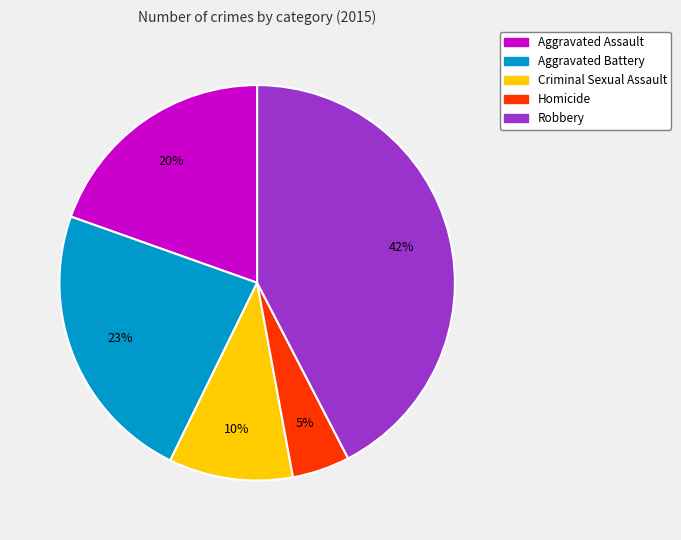

Do Aggravated Battery and Robbery together represent more than half of the pie?

Yes